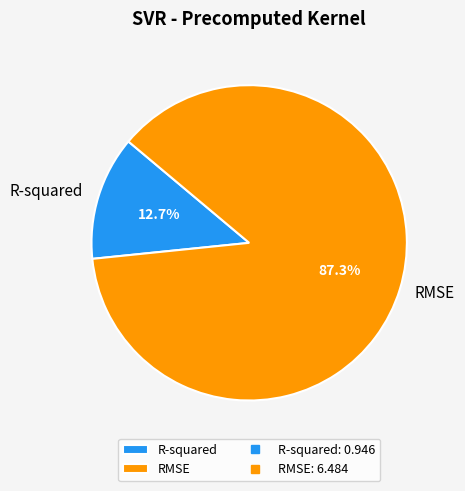

To the nearest percent, what is the average slice percentage?

50%